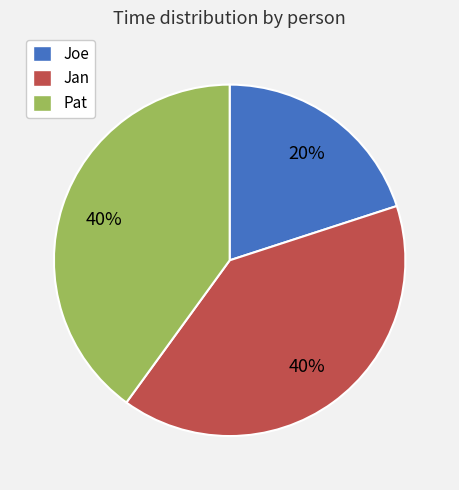

Combined, do Pat and Joe account for over 50%?

Yes